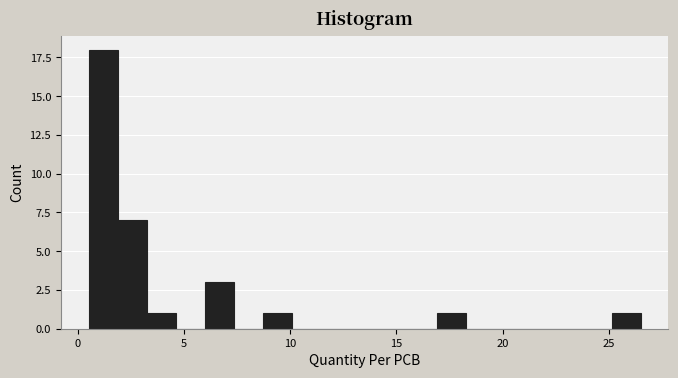

Around what value on the x-axis is the tallest bar? Give the approximate position of its centre, as read against the axis.

1.0